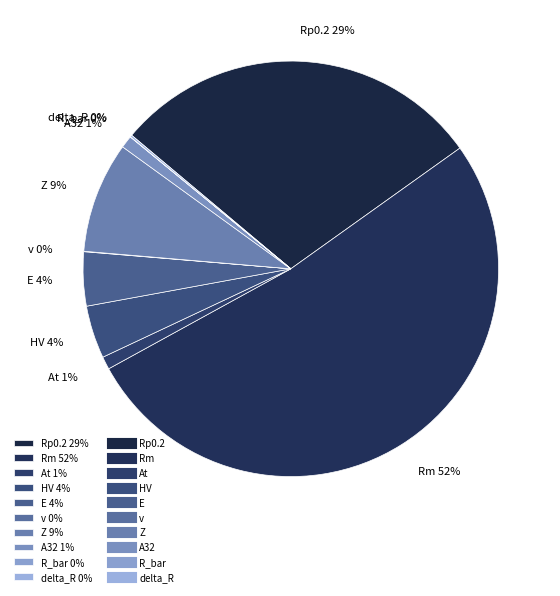

True or false: Rm accounts for 52% of the total.

True